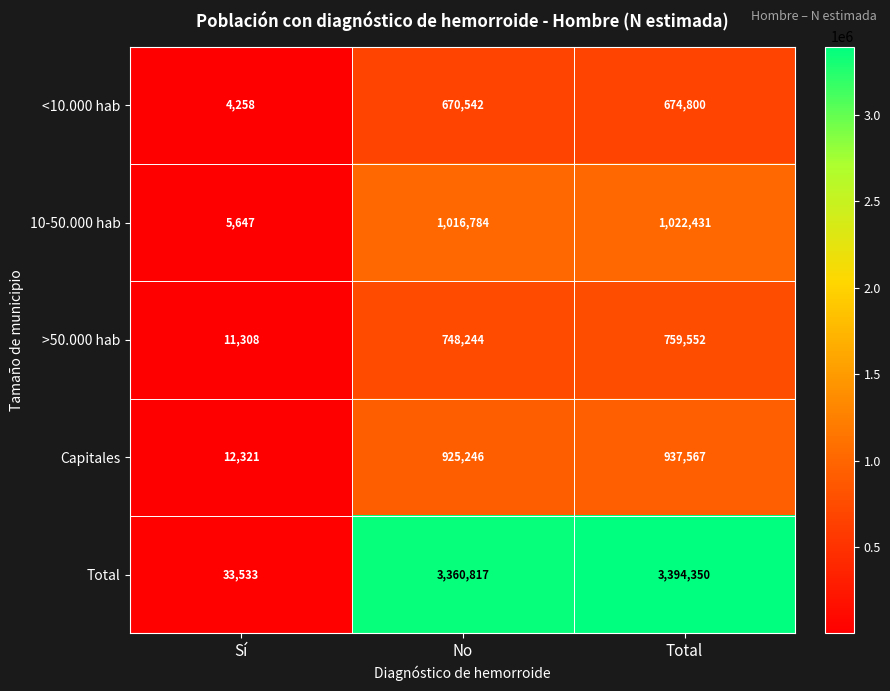

What is the difference between the maximum and minimum values in the >50.000 hab series?

748244